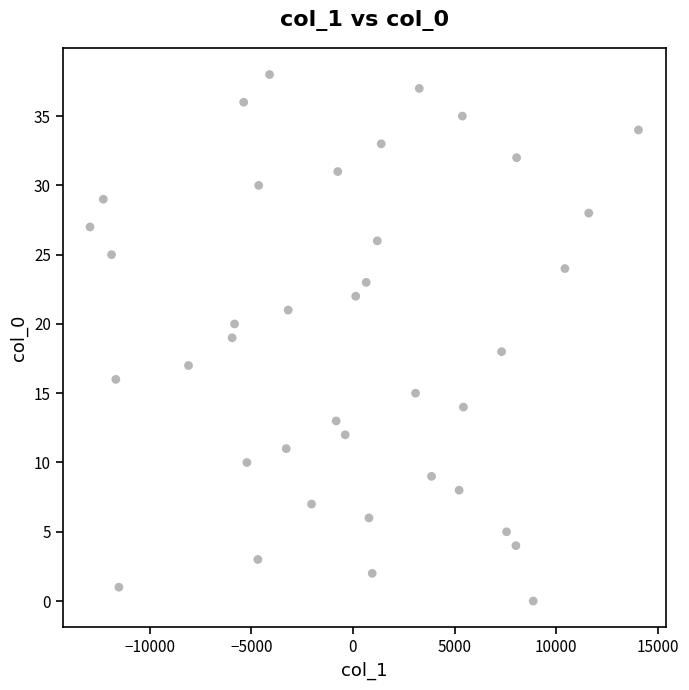

What is the range of Y values (max minus min)?

38